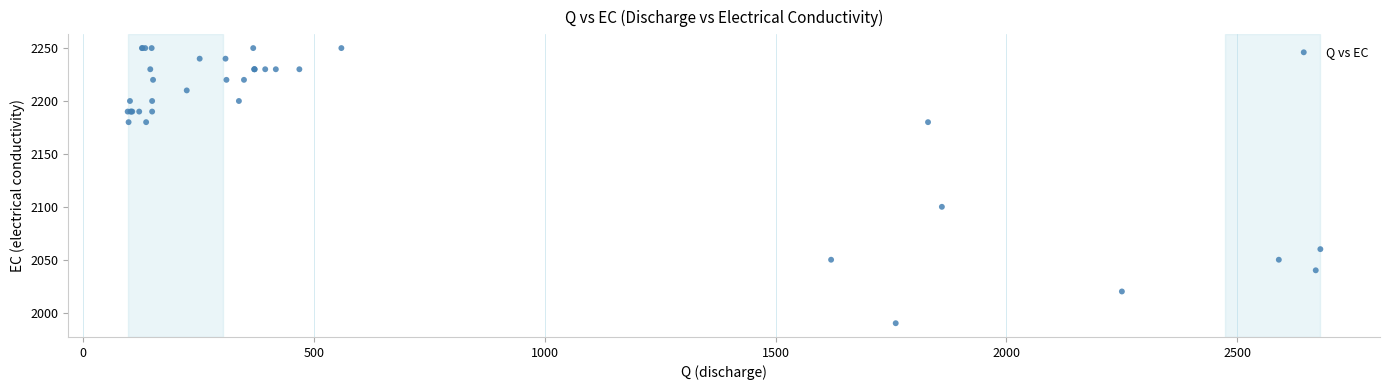

What Y value in the scatter plot is closest to 2120?

2100